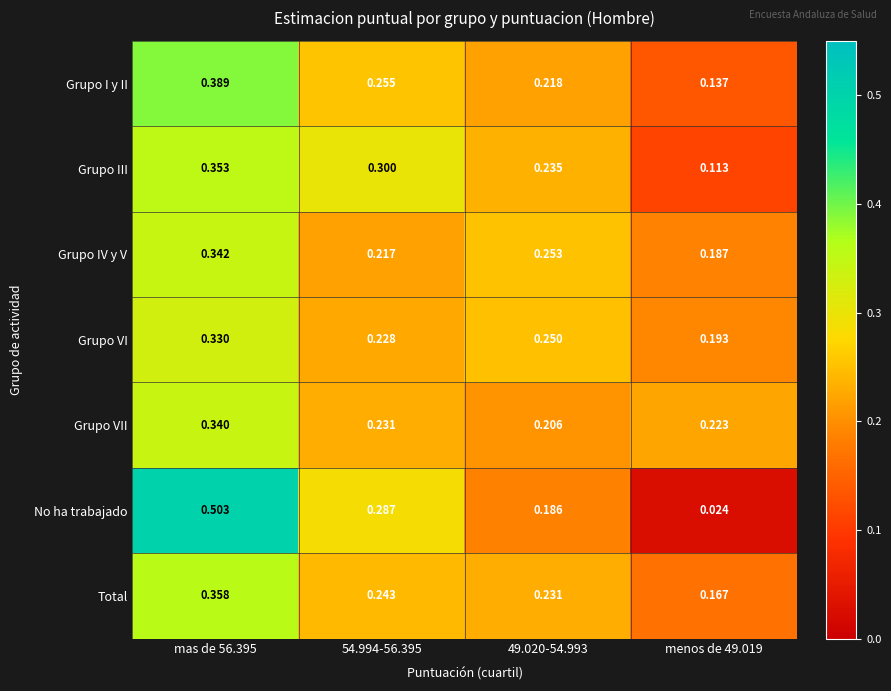

Which series changed the most between mas de 56.395 and menos de 49.019?

No ha trabajado